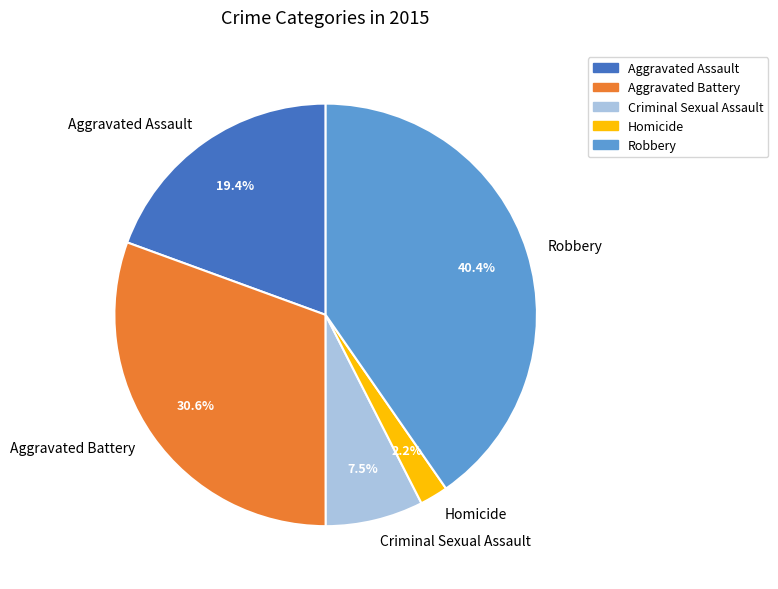

Approximately how many times larger is the value at Aggravated Assault compared to Aggravated Battery?

0.6